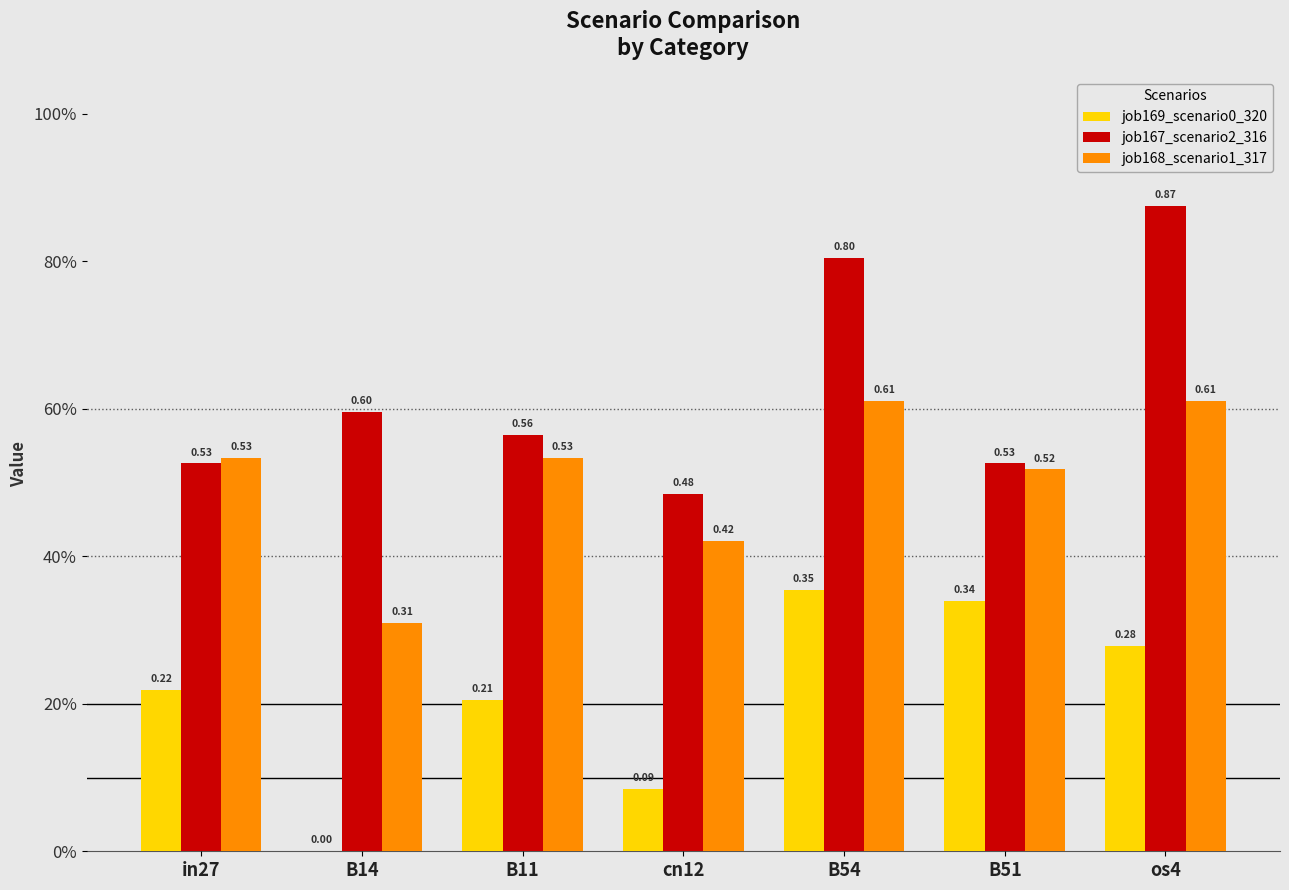

Which series changed the most between in27 and B54?

job167_scenario2_316